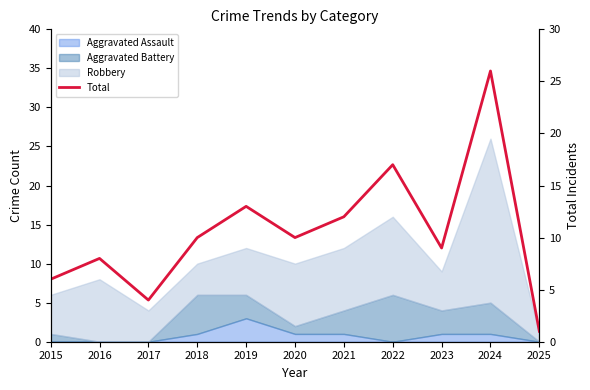

Rank the categories by value from lowest to highest.

2025, 2017, 2015, 2016, 2023, 2018, 2020, 2021, 2019, 2022, 2024